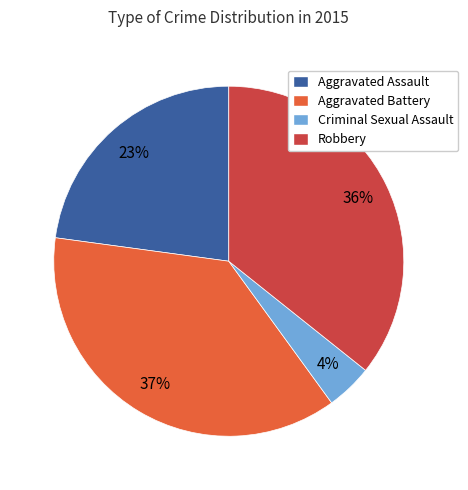

True or false: Robbery accounts for 25% of the total.

False